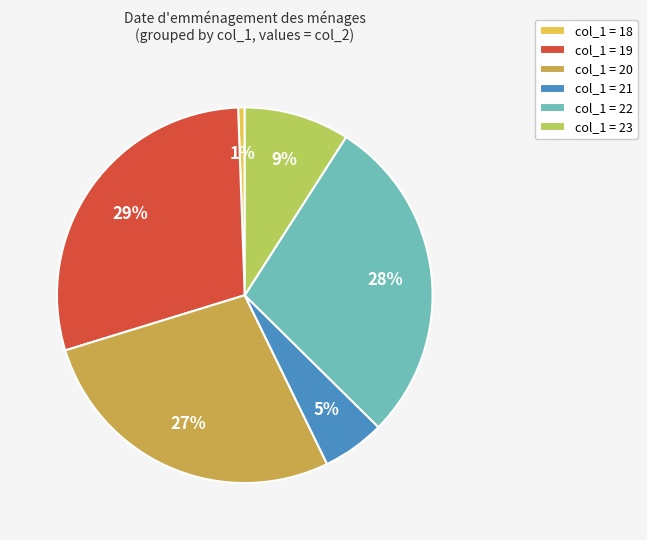

Which slice is the largest?

col_1 = 19